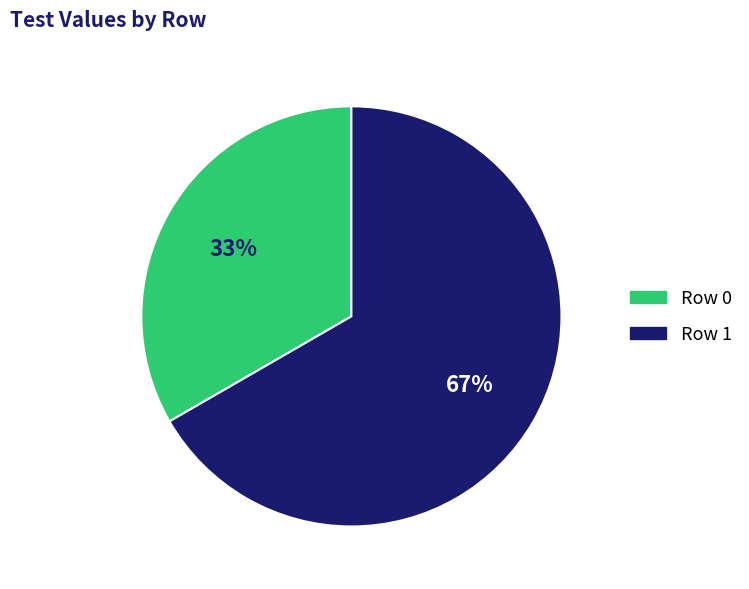

What is the smallest slice in the pie chart?

Row 0